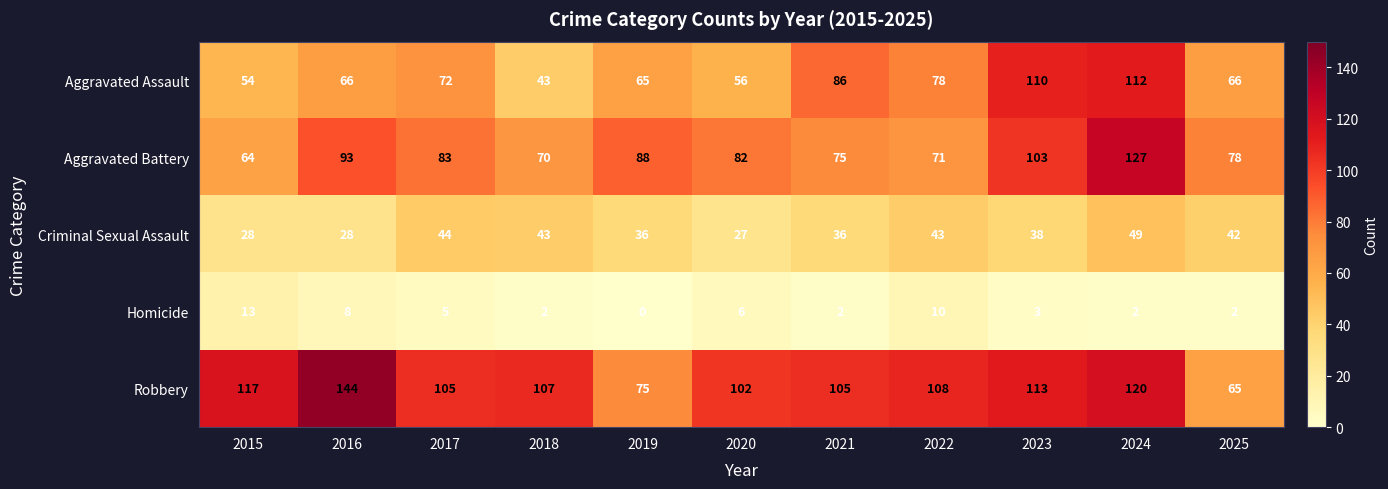

Read the Criminal Sexual Assault value at 2024, to the nearest 10.

50